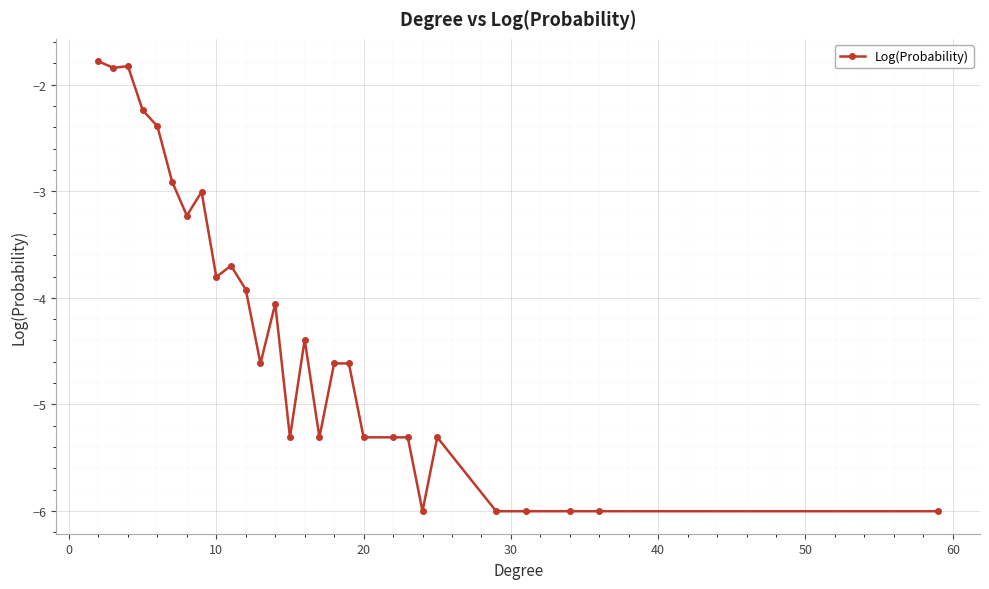

Count the number of values greater than -4.

11